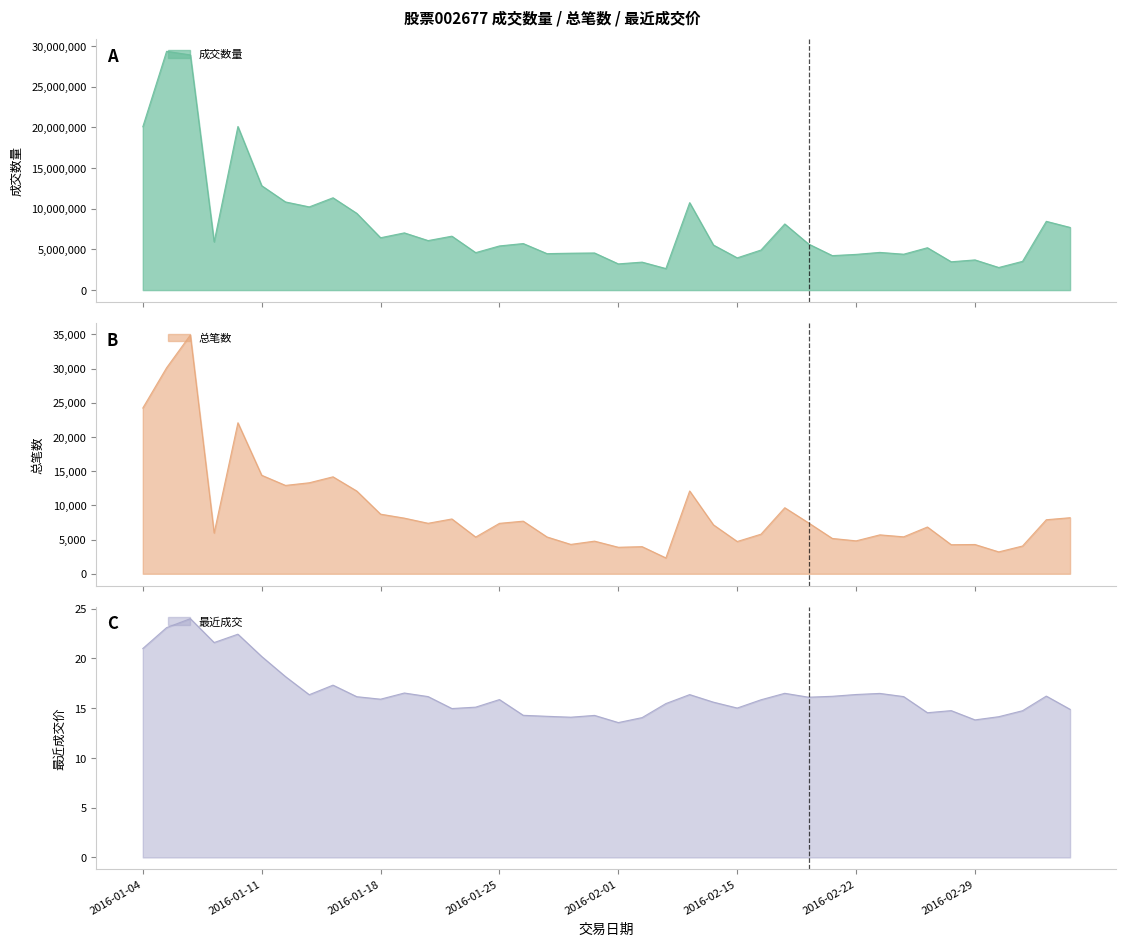

In 最近成交, how many points are higher than both neighbors (excluding endpoints)?

11